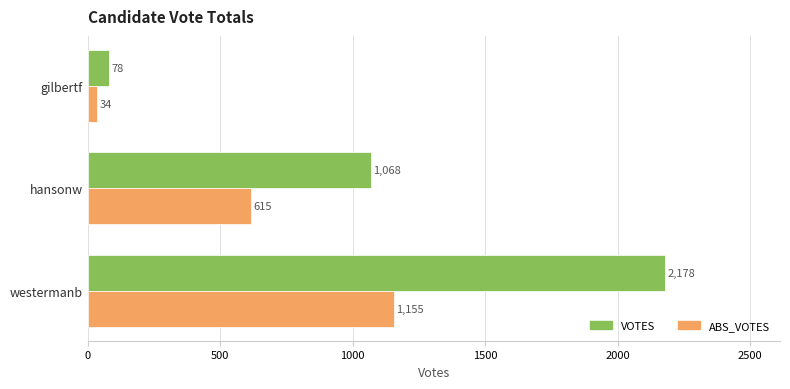

At hansonw, list the series in order from smallest to largest.

ABS_VOTES, VOTES